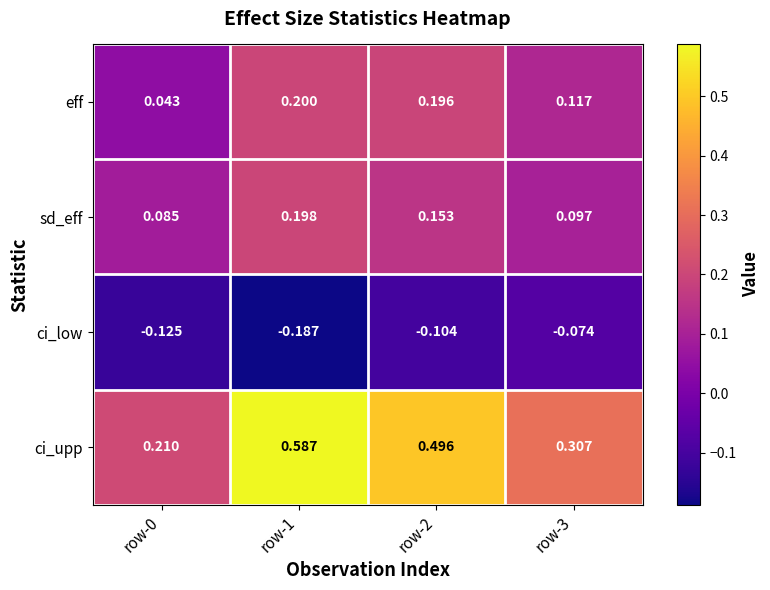

Which series changed the most between row-1 and row-3?

ci_upp